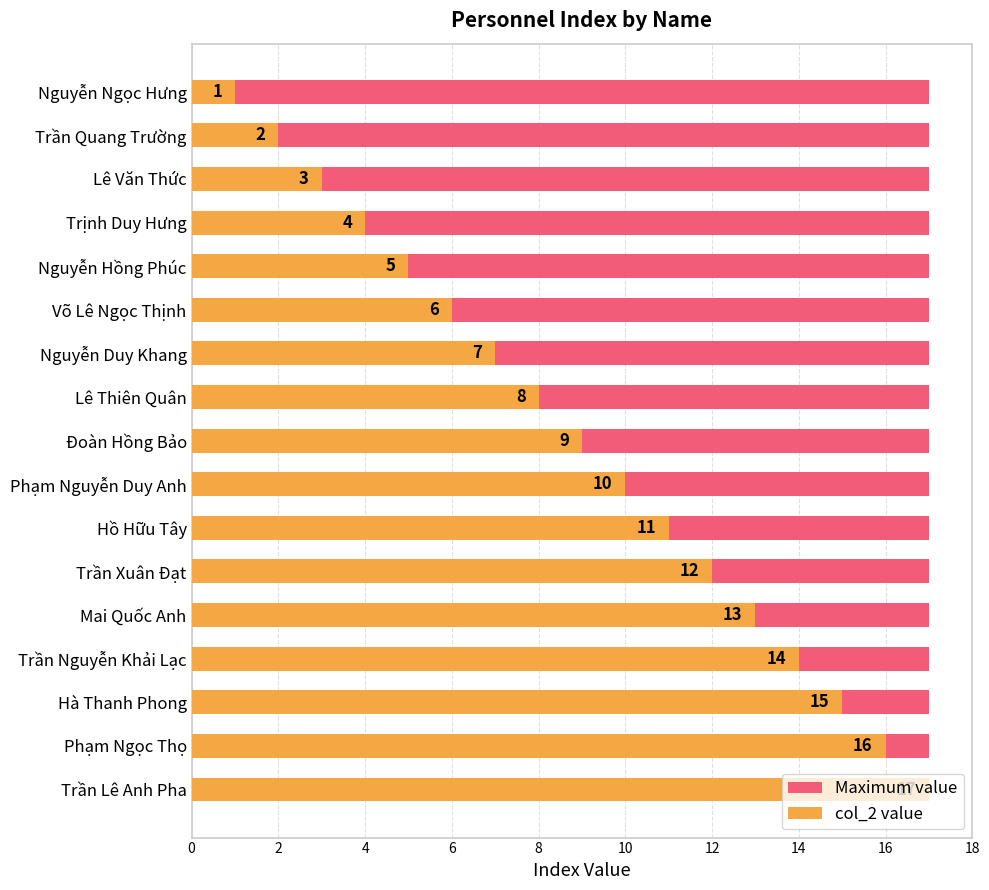

How many groups of bars are there?

17